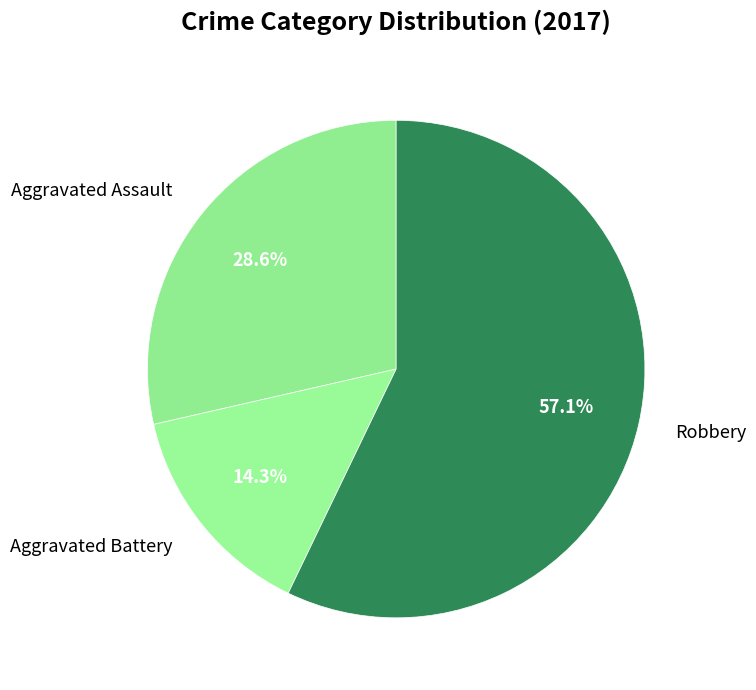

Count the number of slices in the pie.

3